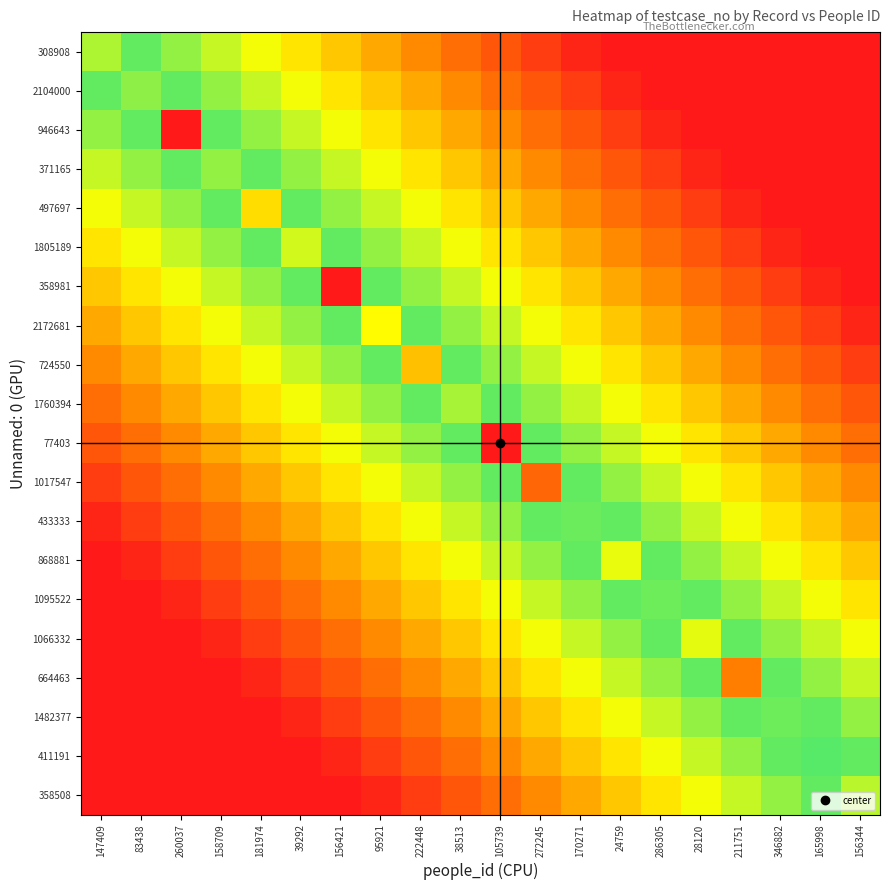

What is the total value across all series at 222448?

1134